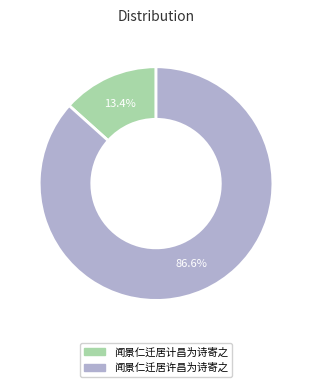

What is the smallest slice in the pie chart?

闻景仁迁居计昌为诗寄之